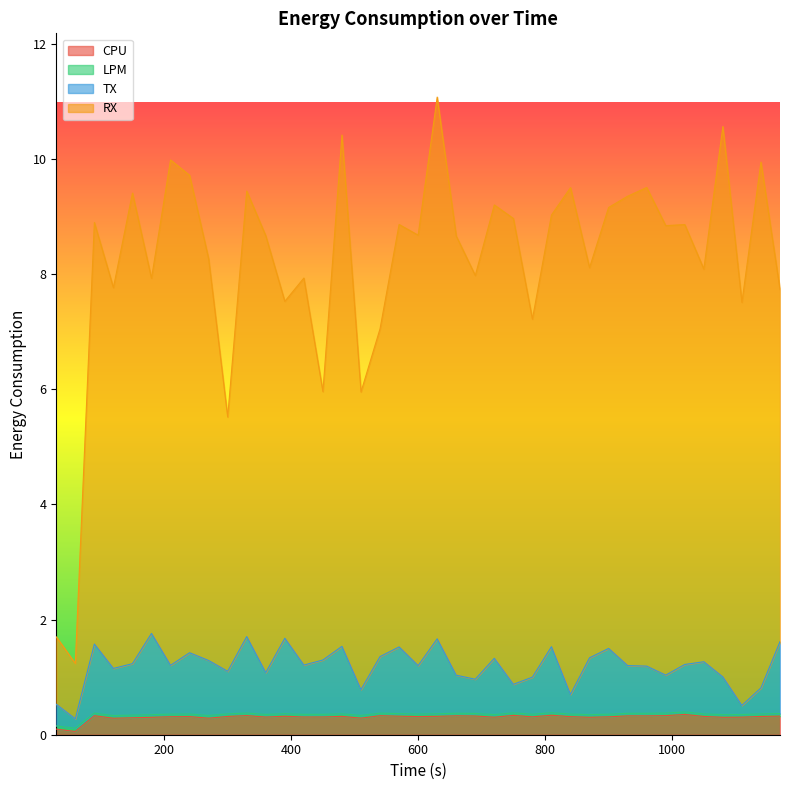

How many lines are shown in the chart?

4